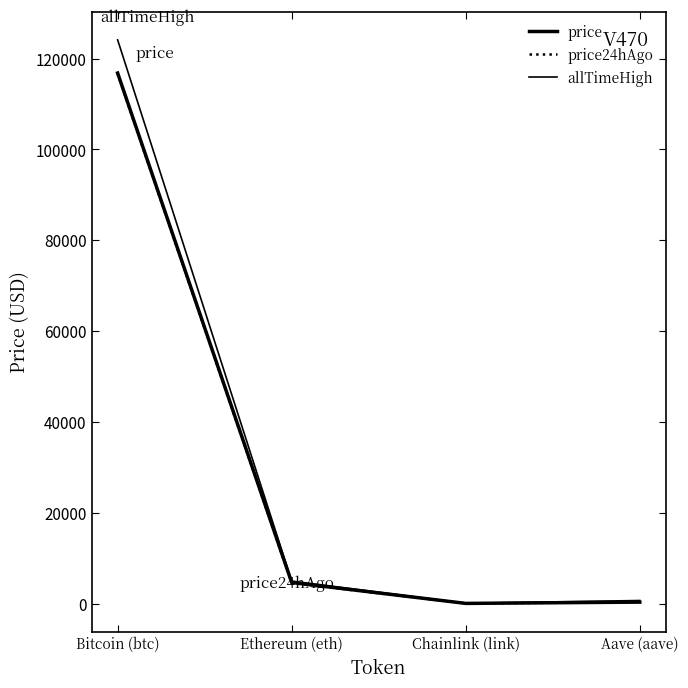

How many lines are shown in the chart?

3